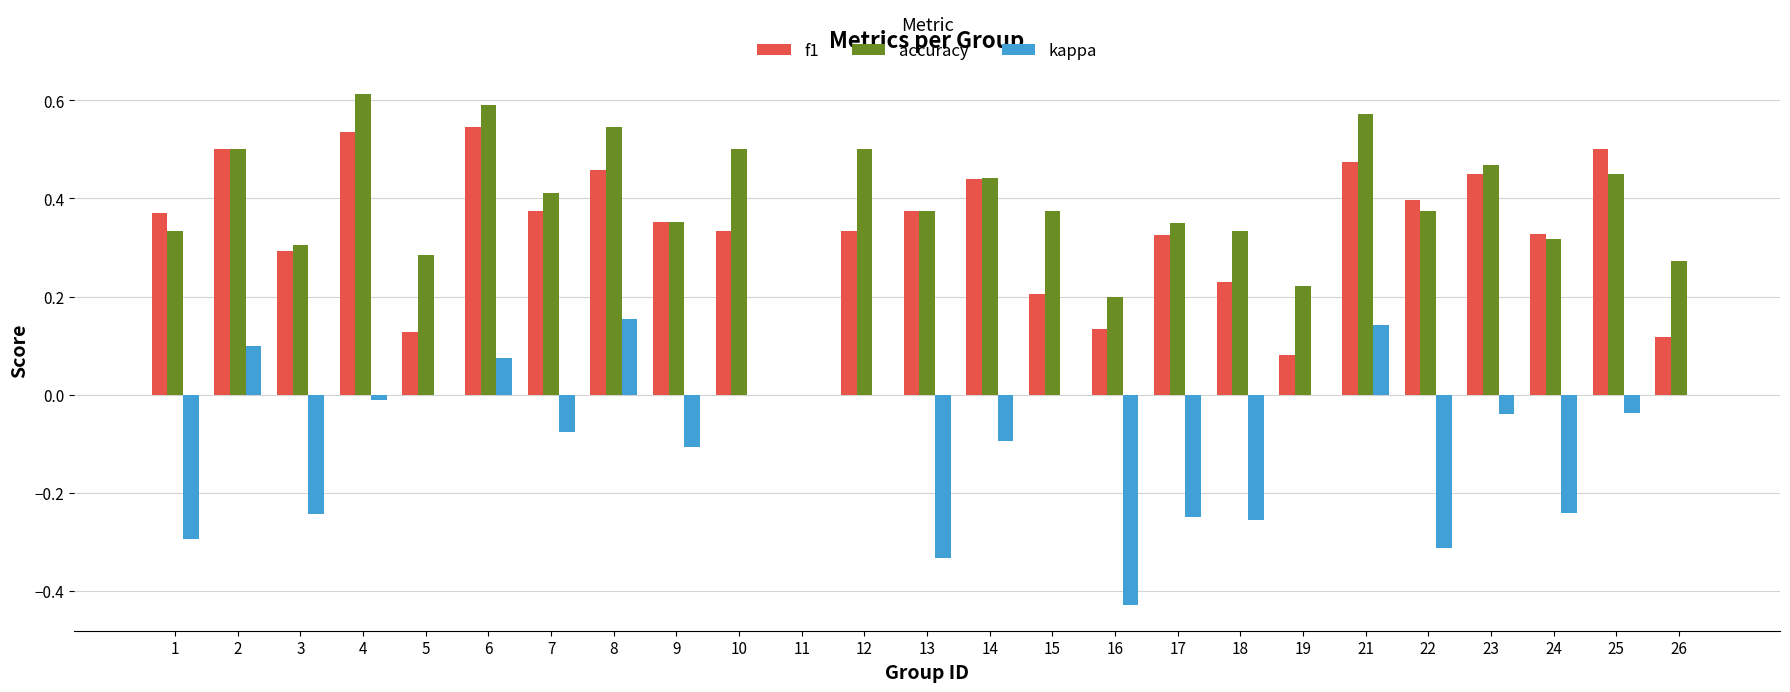

The accuracy series shows 0.1 at 5. True or false?

False